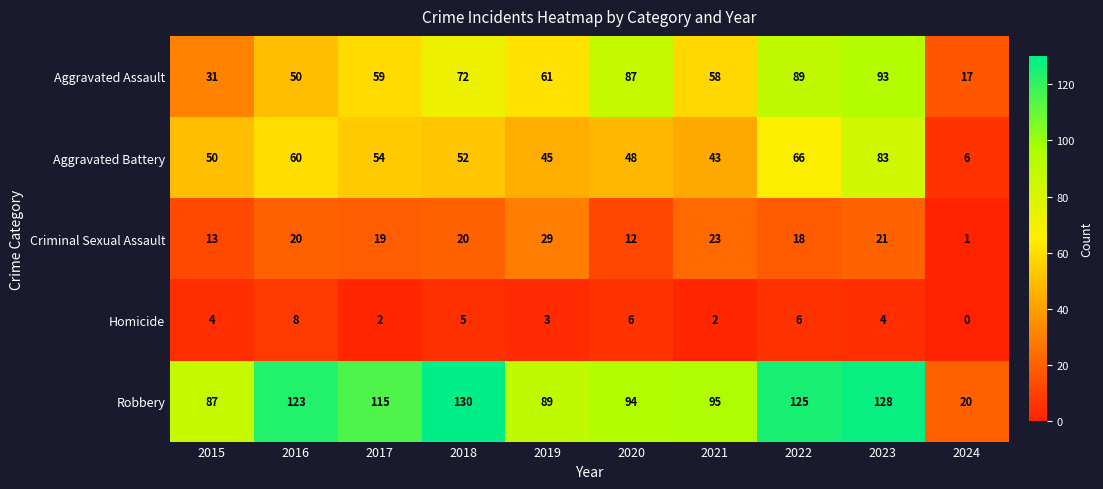

Count the number of categories in the chart.

10